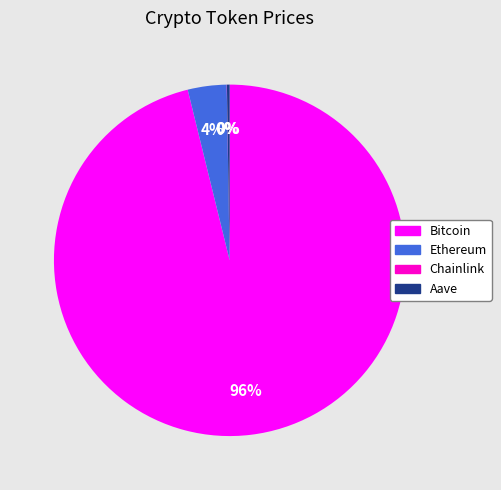

Which slice represents more than half of the pie?

Bitcoin